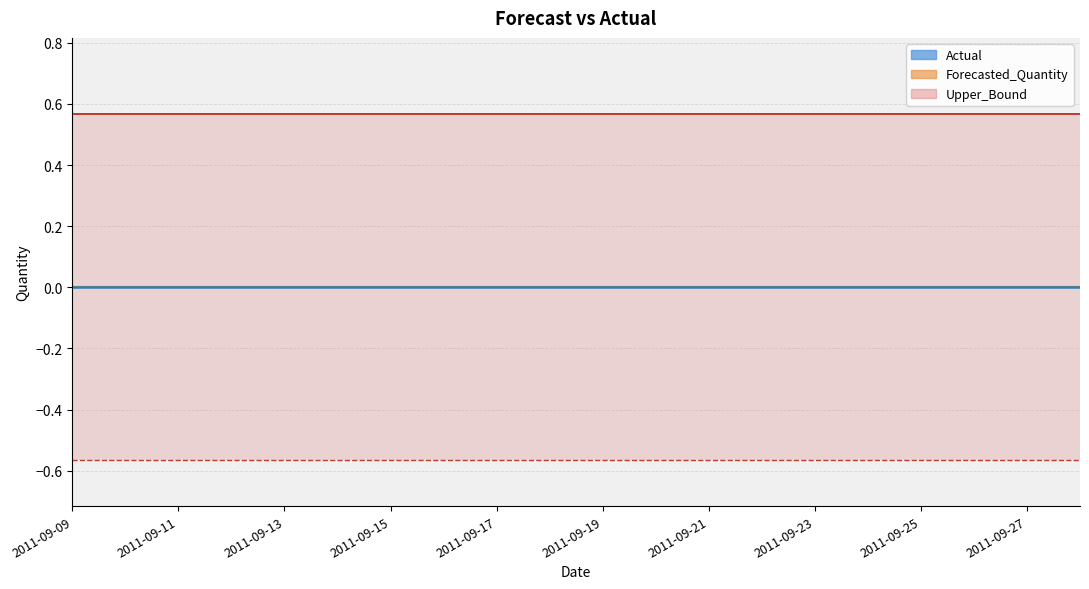

Is the value of Lower_Bound at 2011-09-15 greater than the value of Upper_Bound at 2011-09-21?

No